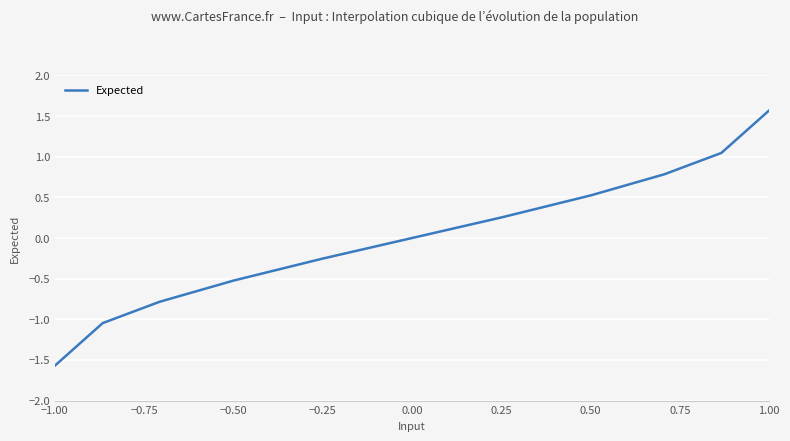

How many lines are shown in the chart?

1